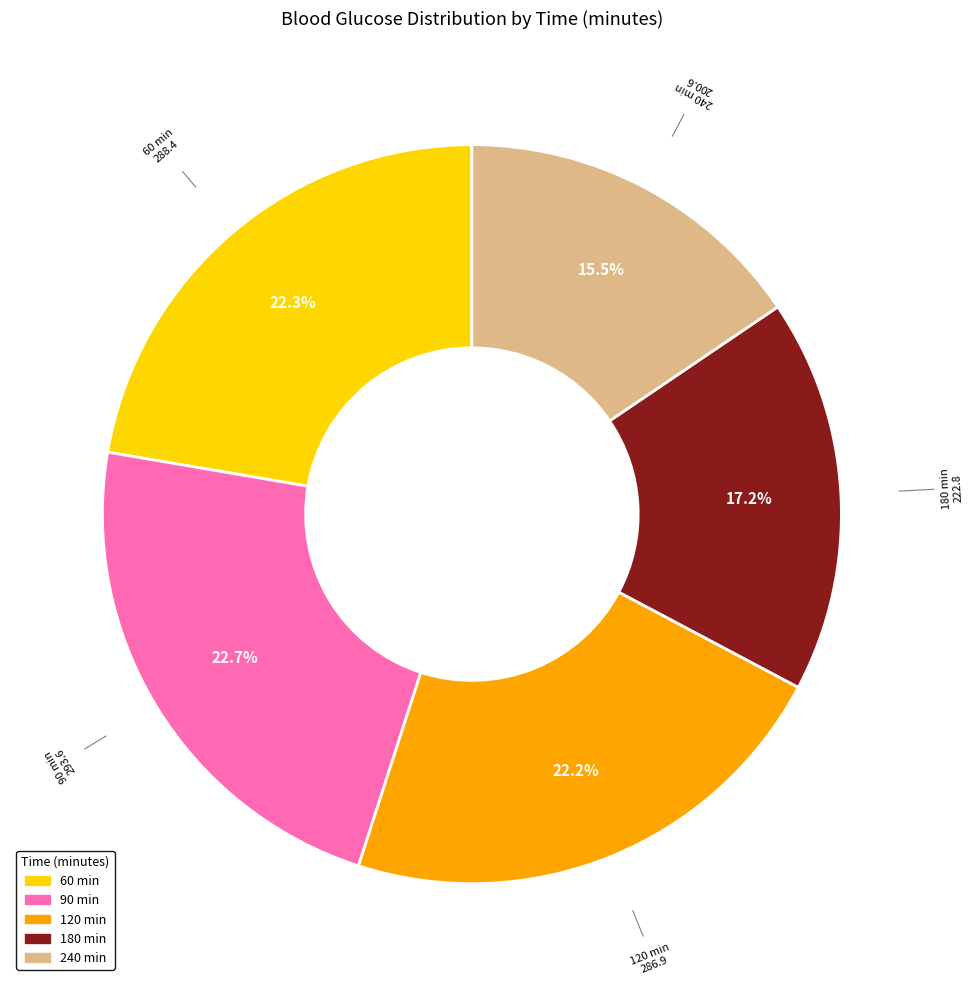

Between 180 and 120, which is larger?

120